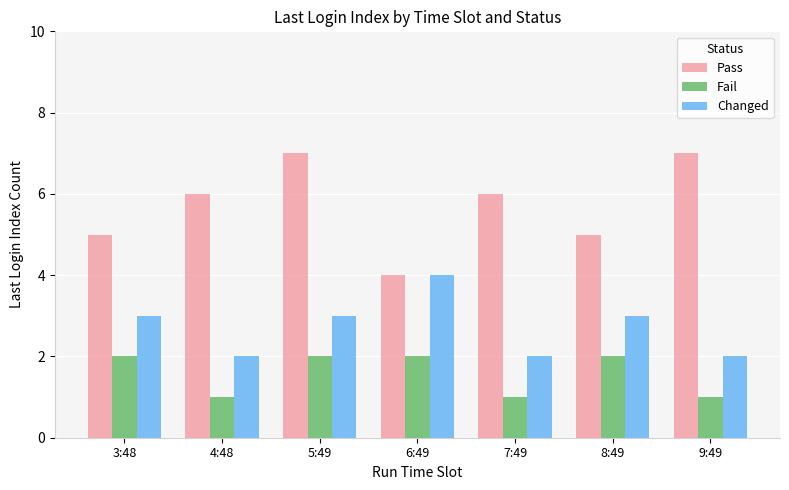

The value of Pass at 7:49 is 6. True or false?

True